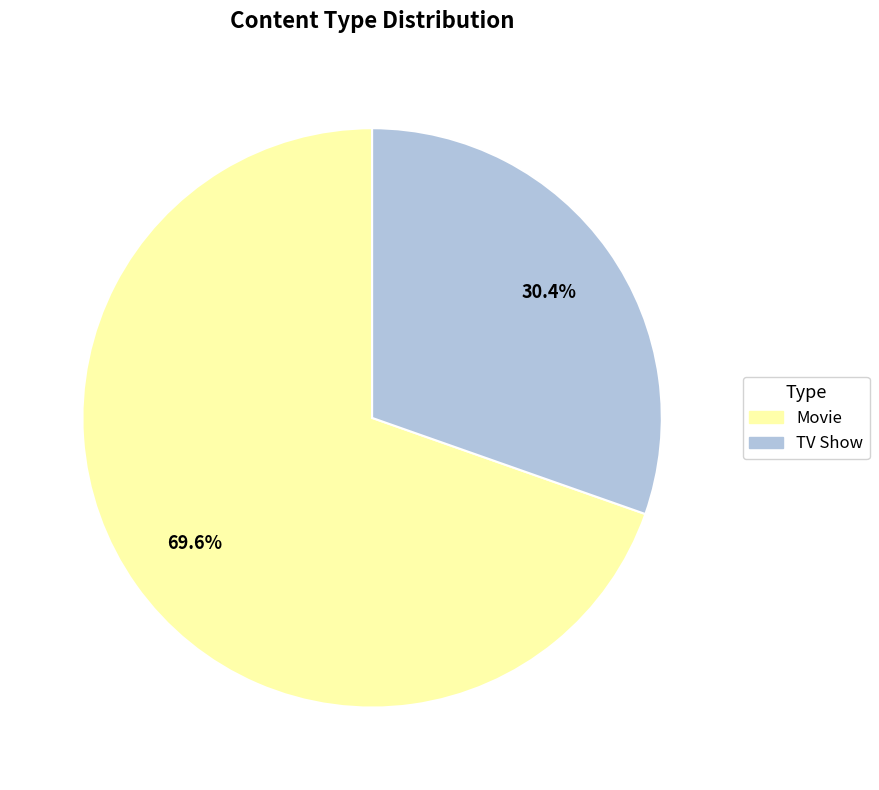

To the nearest percent, what portion does TV Show represent?

30%